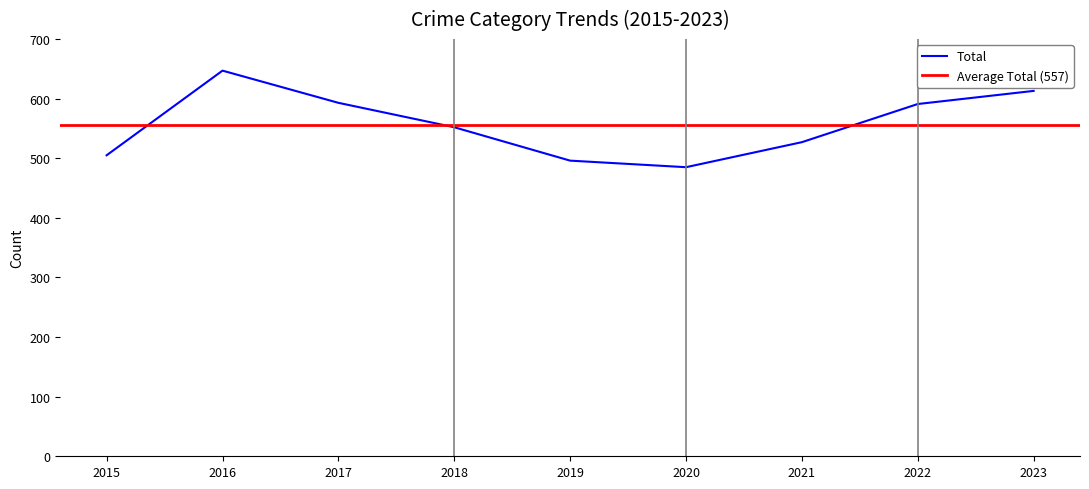

True or false: Total has a value of 831 at 2020.

False